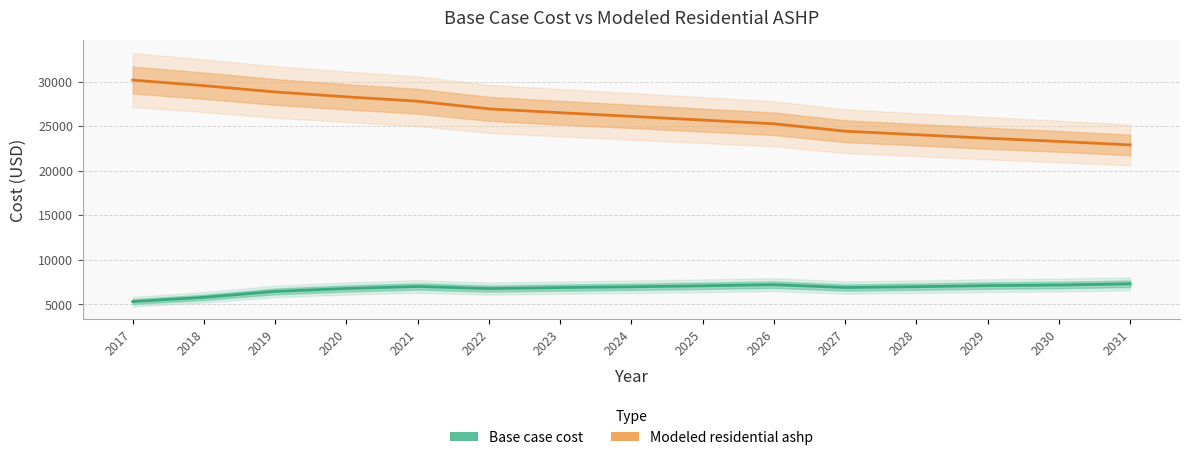

True or false: Modeled residential ashp and Base case cost intersect in this chart.

False